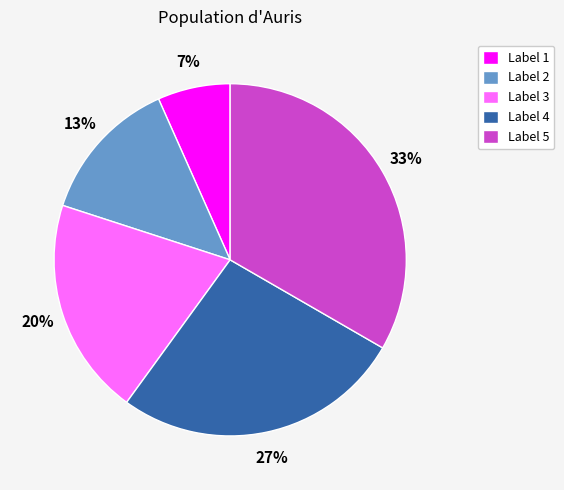

Between Label 3 and Label 1, which is larger?

Label 3